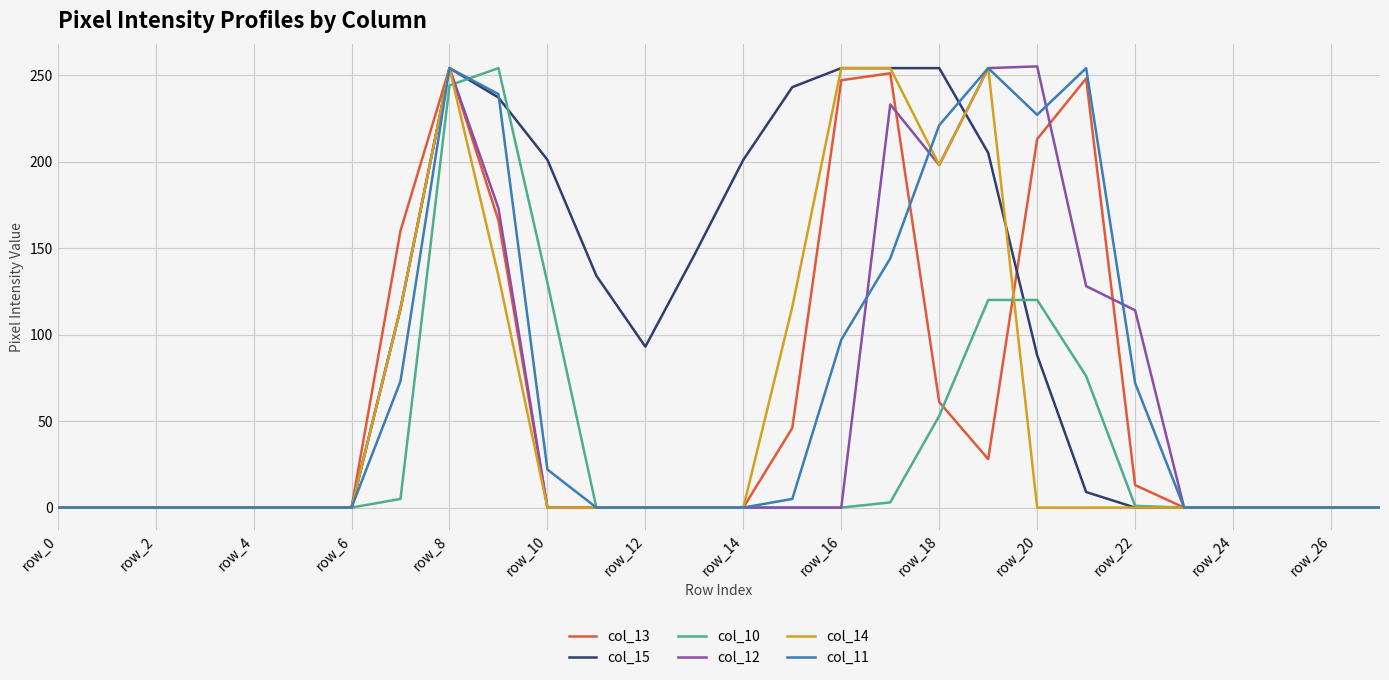

What is the sum of all col_14 values?

1579